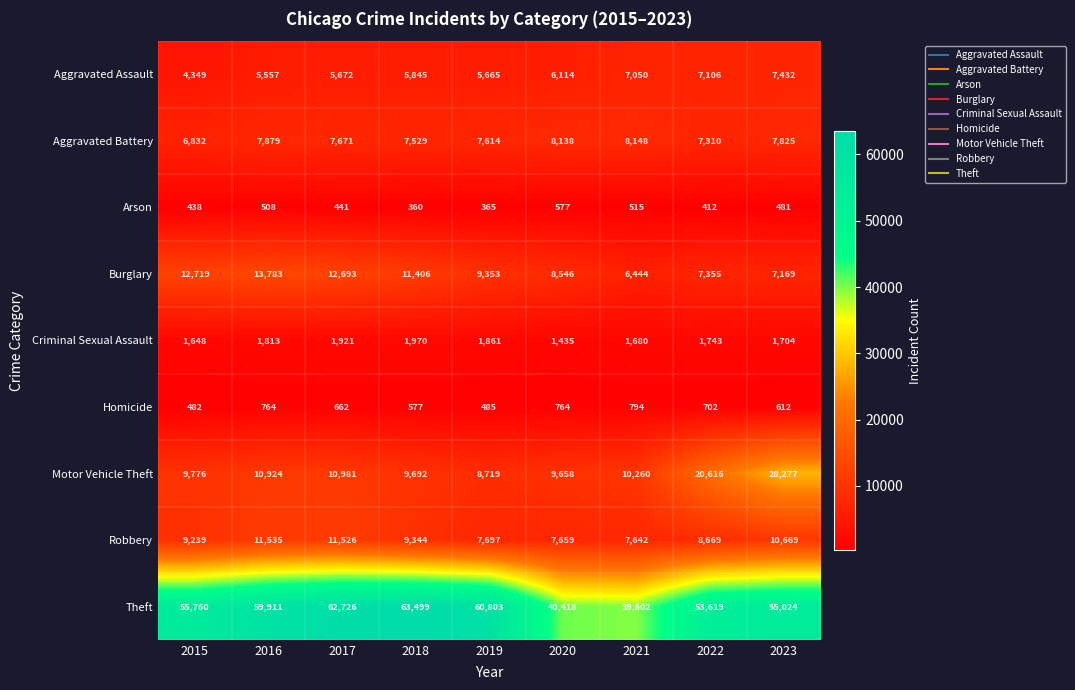

What is the spread (max minus min) of values at 2017?

62285